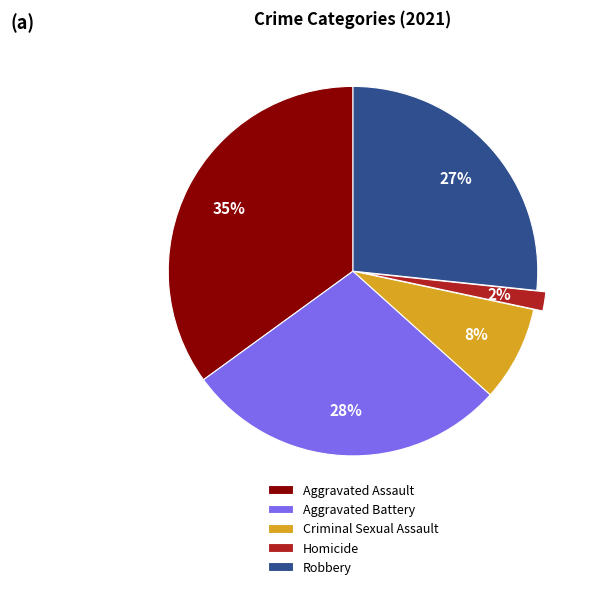

Approximately how many times larger is the value at Criminal Sexual Assault compared to Aggravated Assault?

0.2